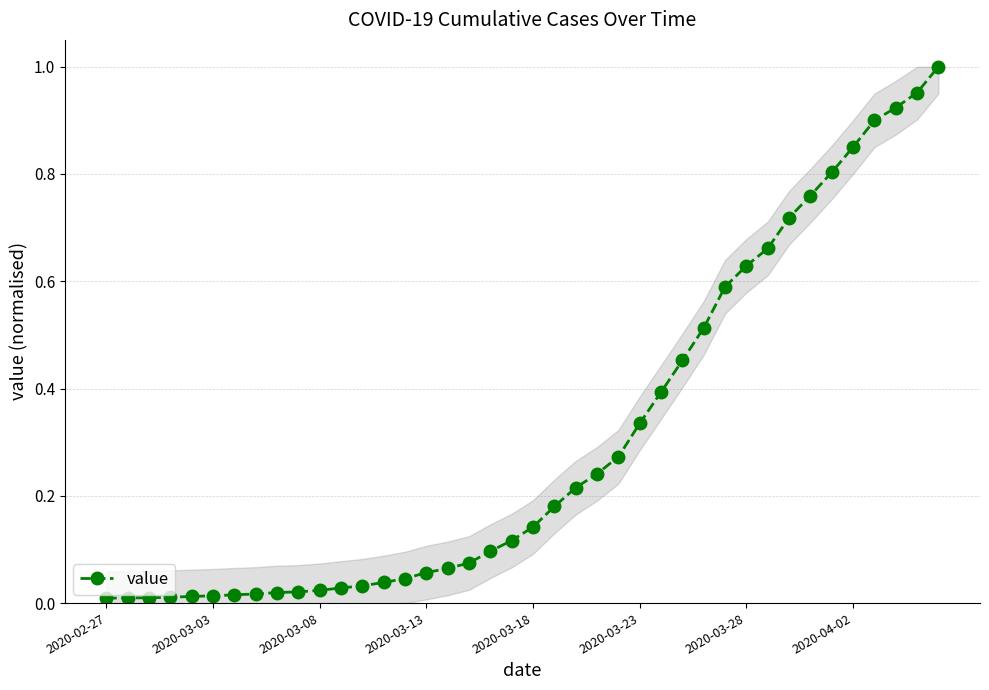

What is the sum of all values?

12.2